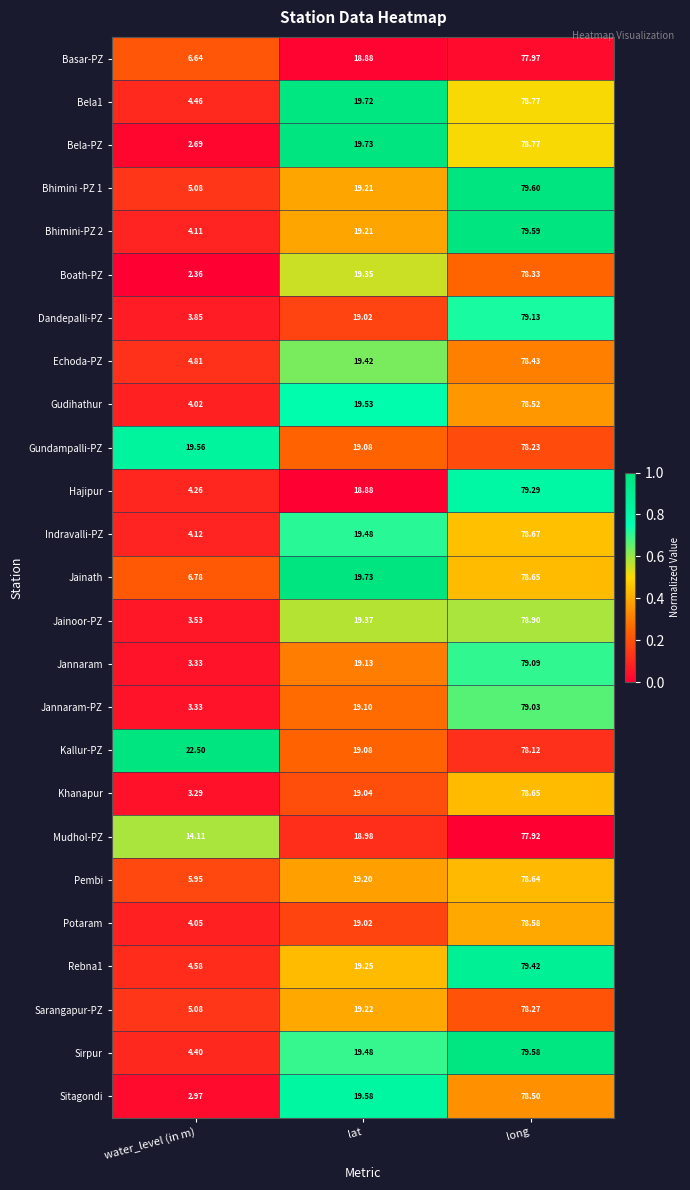

At which category is the sum across all series the highest?

long